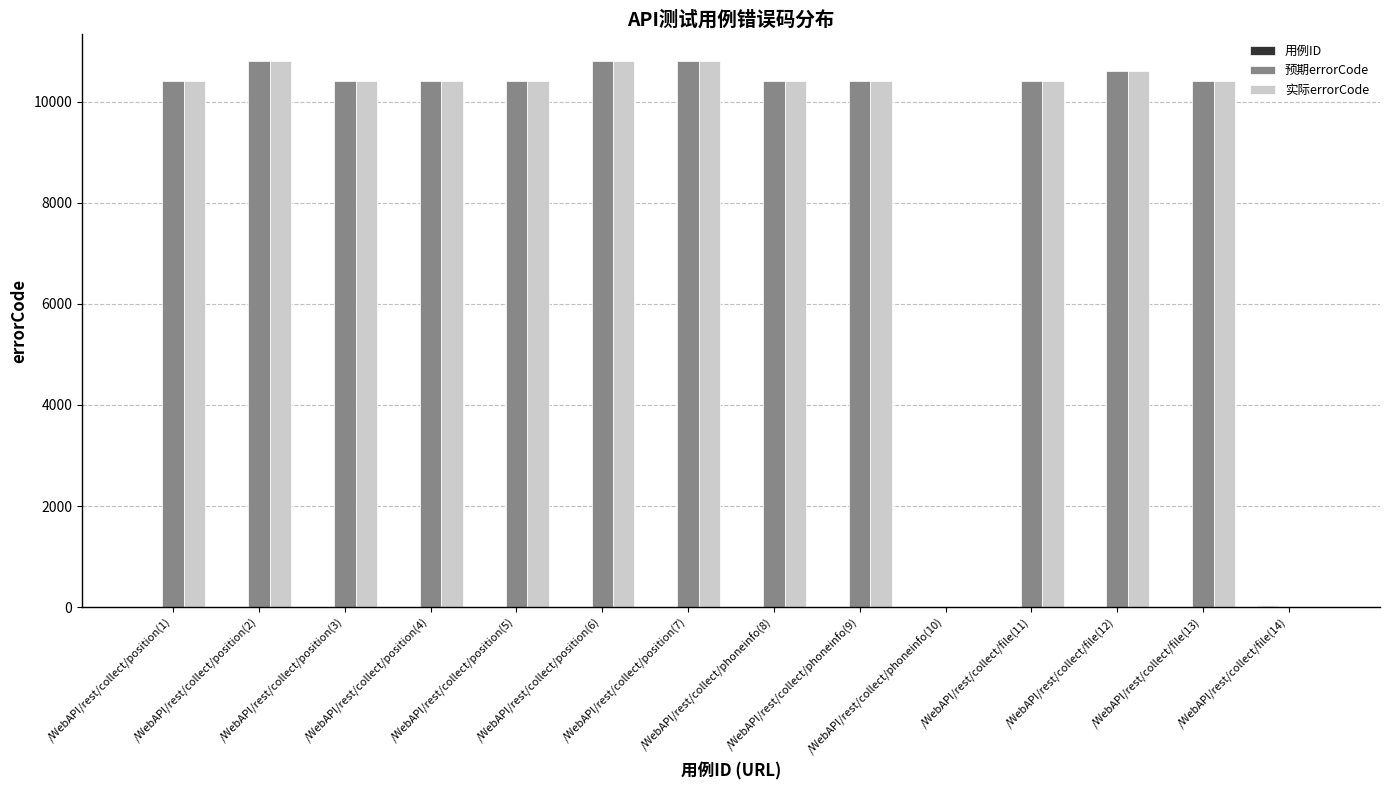

What is the sum of all 预期errorCode values?

126234